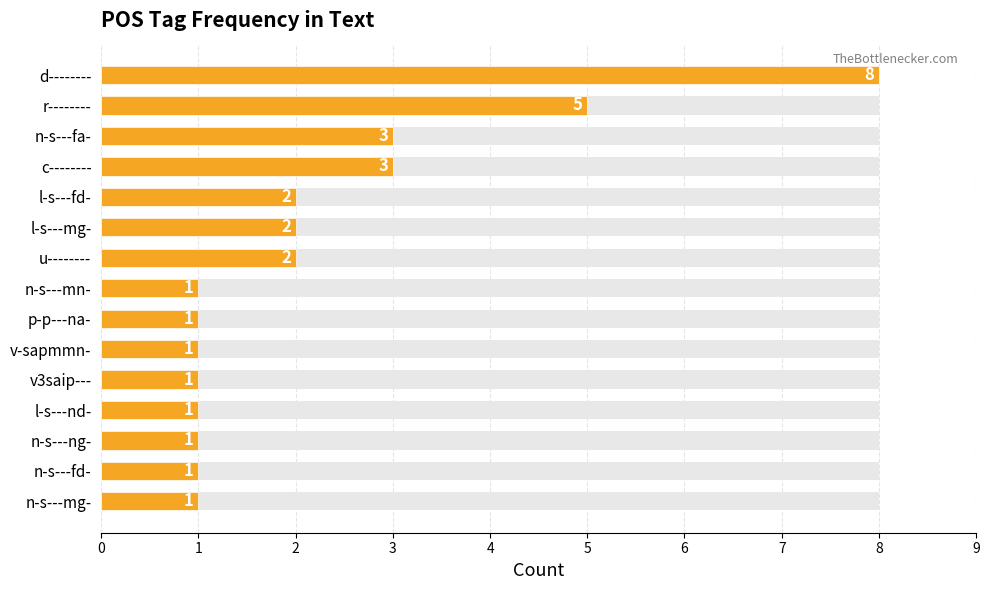

What is the greatest value displayed?

8